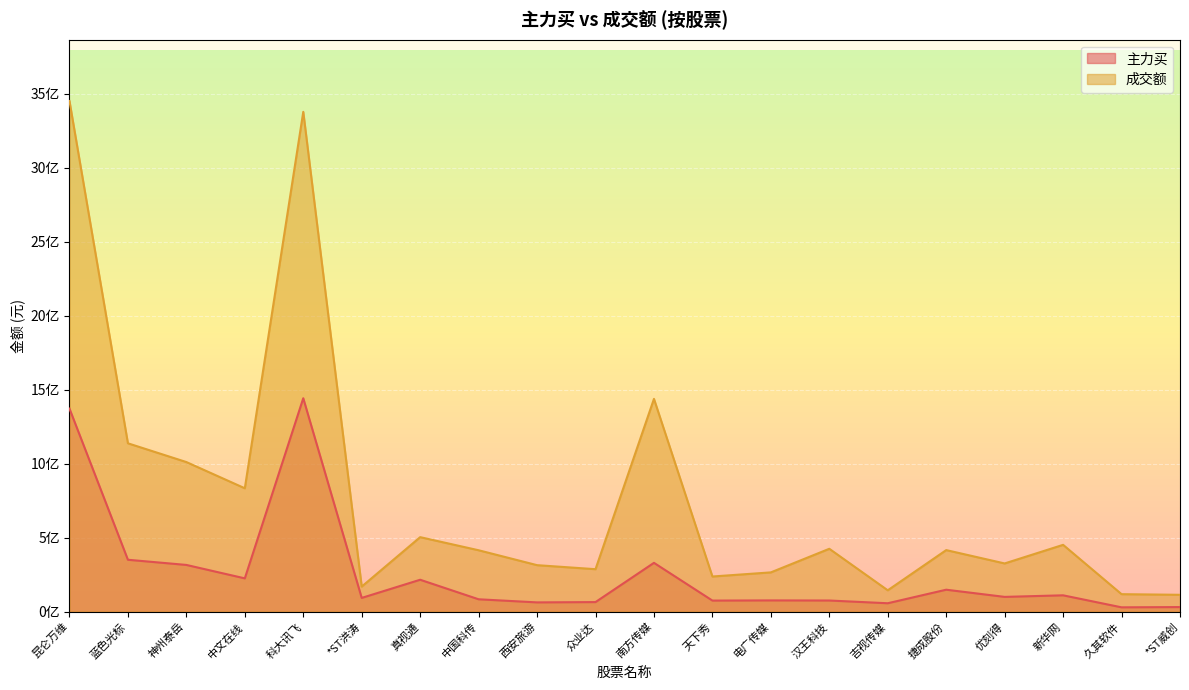

Reading right to left, what are all the values shown in this chart?

主力买: 30704100	28918165	110153665	99529780	148082567	56542881	75020840	75737186	74555721	329718506	64374453	62343775	83350973	215410873	92578045	1442424400	224739835	315537322	350510194	1372369610
成交额: 113656732	117906305	451422772	325626333	415861045	144084324	424740508	265210289	237337118	1438139264	286783098	314004872	414793892	503436604	169106755	3378609810	833804977	1011070120	1137845246	3452016371